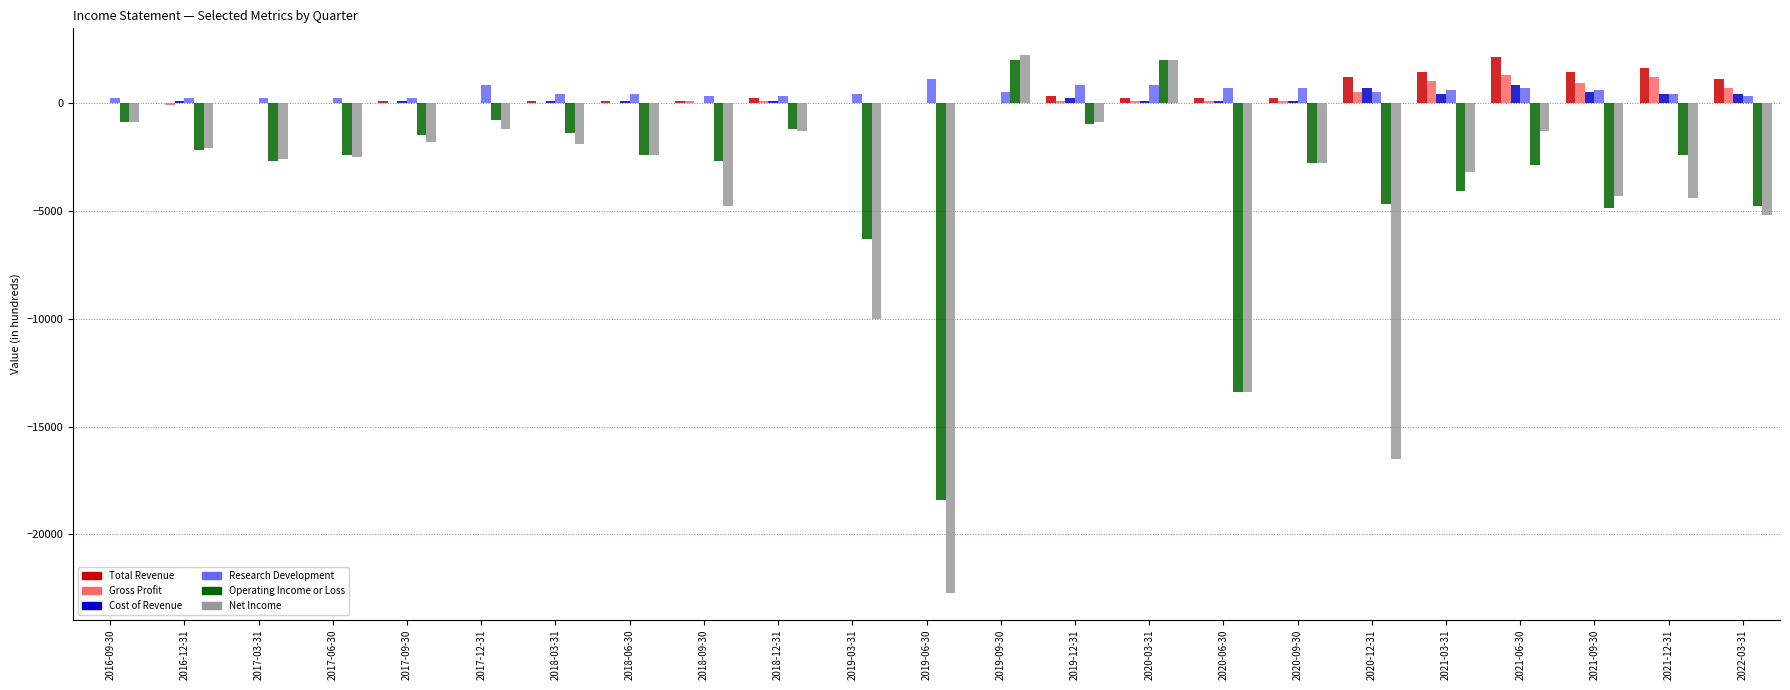

Between 2016-12-31 and 2019-06-30, which series saw the biggest shift?

Net Income